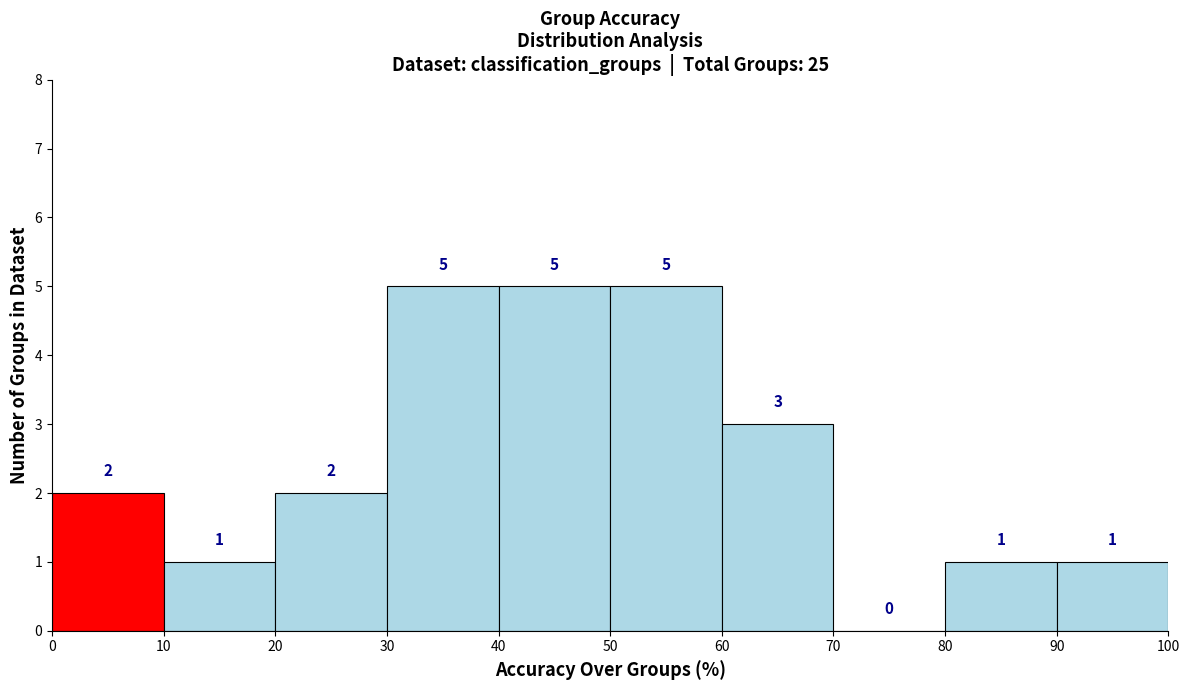

How tall is the bar that spans 0 to 10 on the x-axis?

2